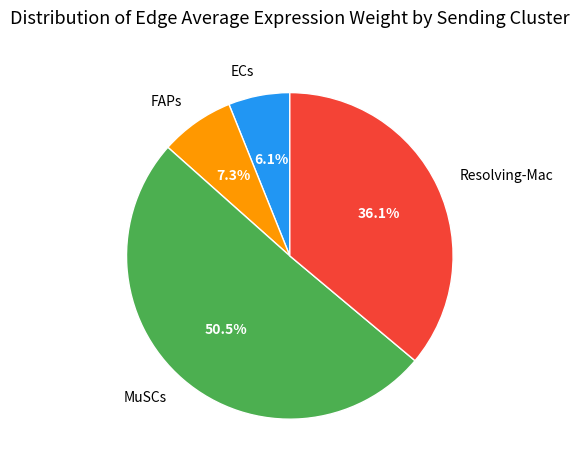

Which slice is the largest?

MuSCs